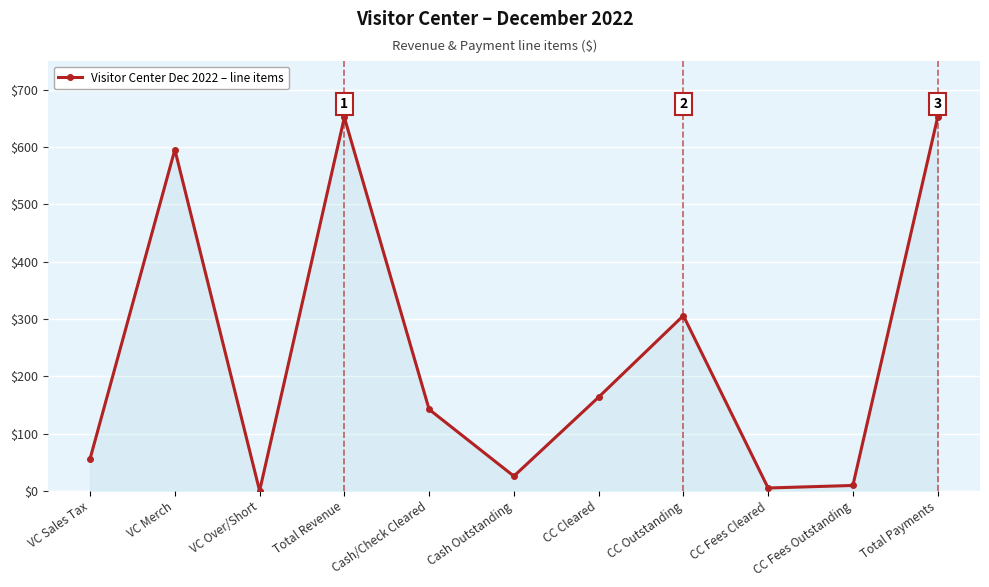

Reading left to right, what are all the values shown in this chart?

56.2	595.5	0.0	651.7	142.2	25.7	163.5	305.8	5.0	9.5	651.7